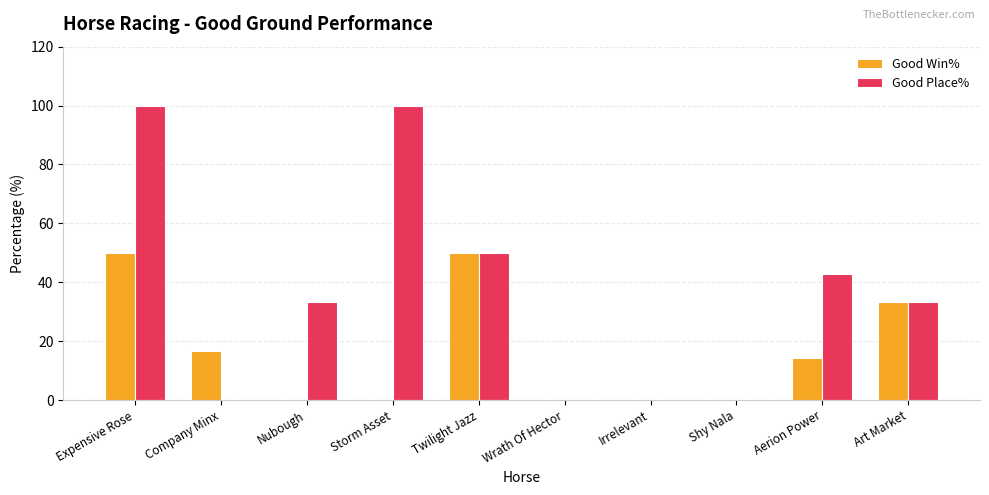

What is the maximum value for Good Place%?

100.0